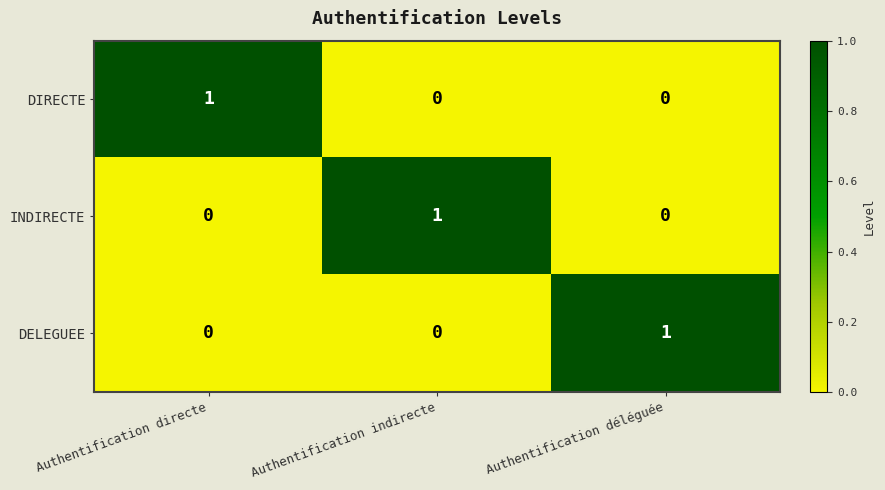

True or false: DIRECTE has a value of 2 at Authentification directe.

False